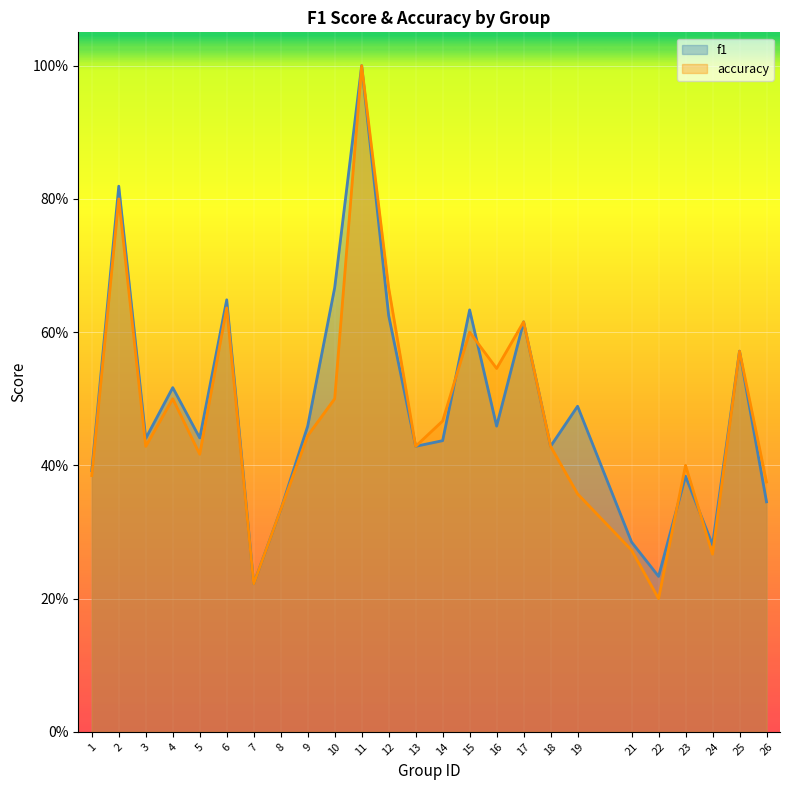

Which series has the largest total across all categories?

f1